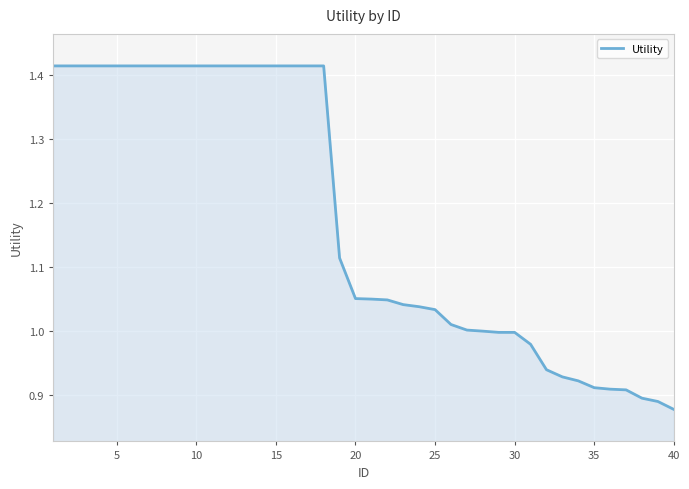

What is the difference between the maximum and second lowest values?

0.5